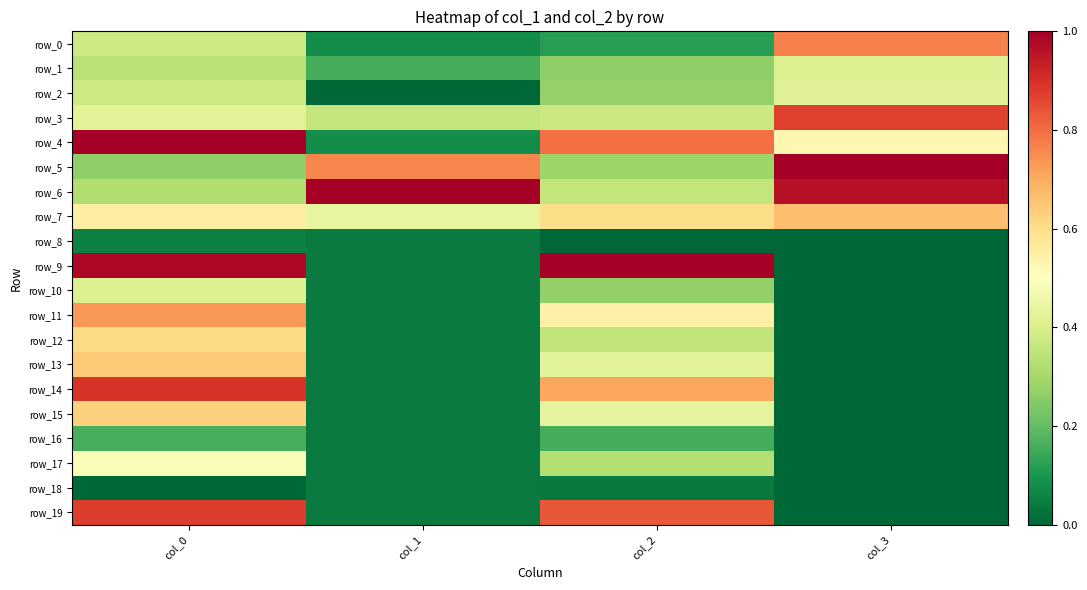

Reading left to right, extract all data points from this chart.

row_0: 0.4	0.1	0.1	0.8
row_1: 0.3	0.2	0.3	0.4
row_2: 0.4	0.0	0.3	0.4
row_3: 0.4	0.4	0.4	0.9
row_4: 1.0	0.1	0.8	0.5
row_5: 0.3	0.8	0.3	1.0
row_6: 0.3	1.0	0.4	1.0
row_7: 0.6	0.4	0.6	0.7
row_8: 0.1	0.0	0.0	0.0
row_9: 1.0	0.0	1.0	0.0
row_10: 0.4	0.0	0.3	0.0
row_11: 0.7	0.0	0.5	0.0
row_12: 0.6	0.0	0.4	0.0
row_13: 0.6	0.0	0.4	0.0
row_14: 0.9	0.0	0.7	0.0
row_15: 0.6	0.0	0.4	0.0
row_16: 0.2	0.0	0.2	0.0
row_17: 0.5	0.0	0.3	0.0
row_18: 0.0	0.0	0.0	0.0
row_19: 0.9	0.0	0.8	0.0